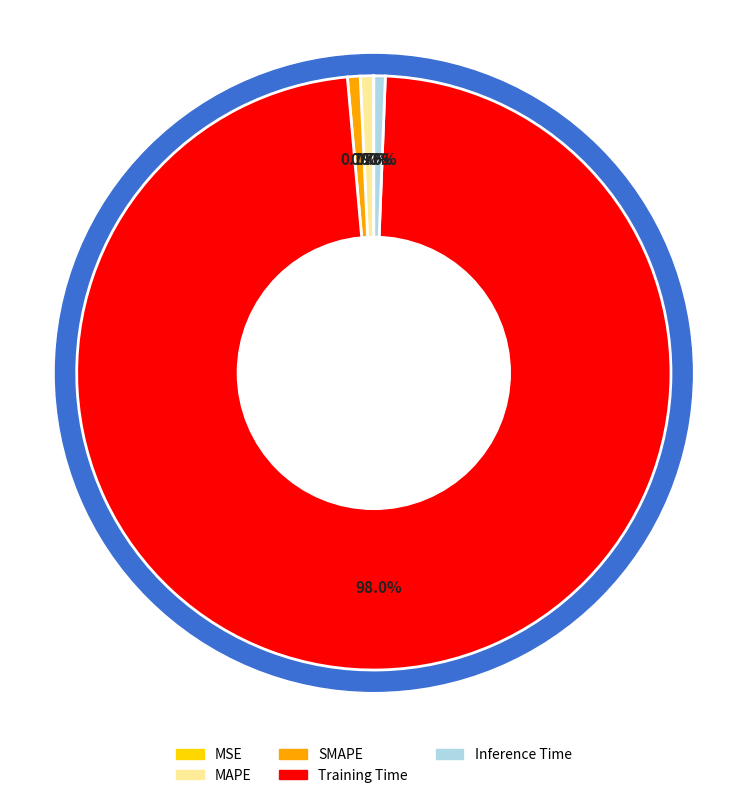

The MSE slice represents 0% of the pie. True or false?

True